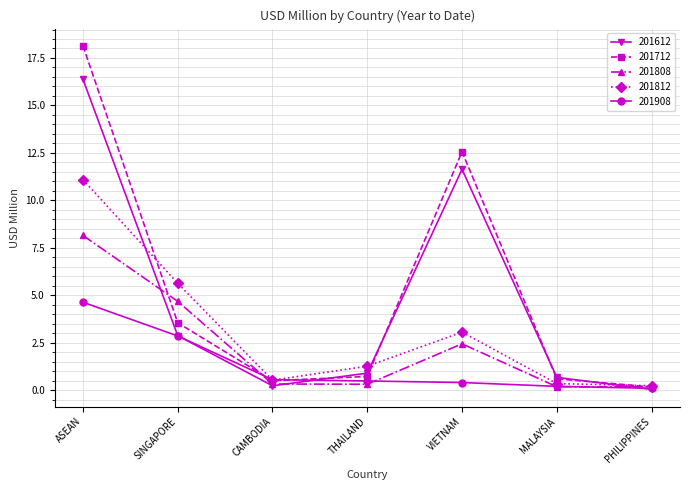

Where do 201808 and 201612 first cross each other?

ASEAN and SINGAPORE